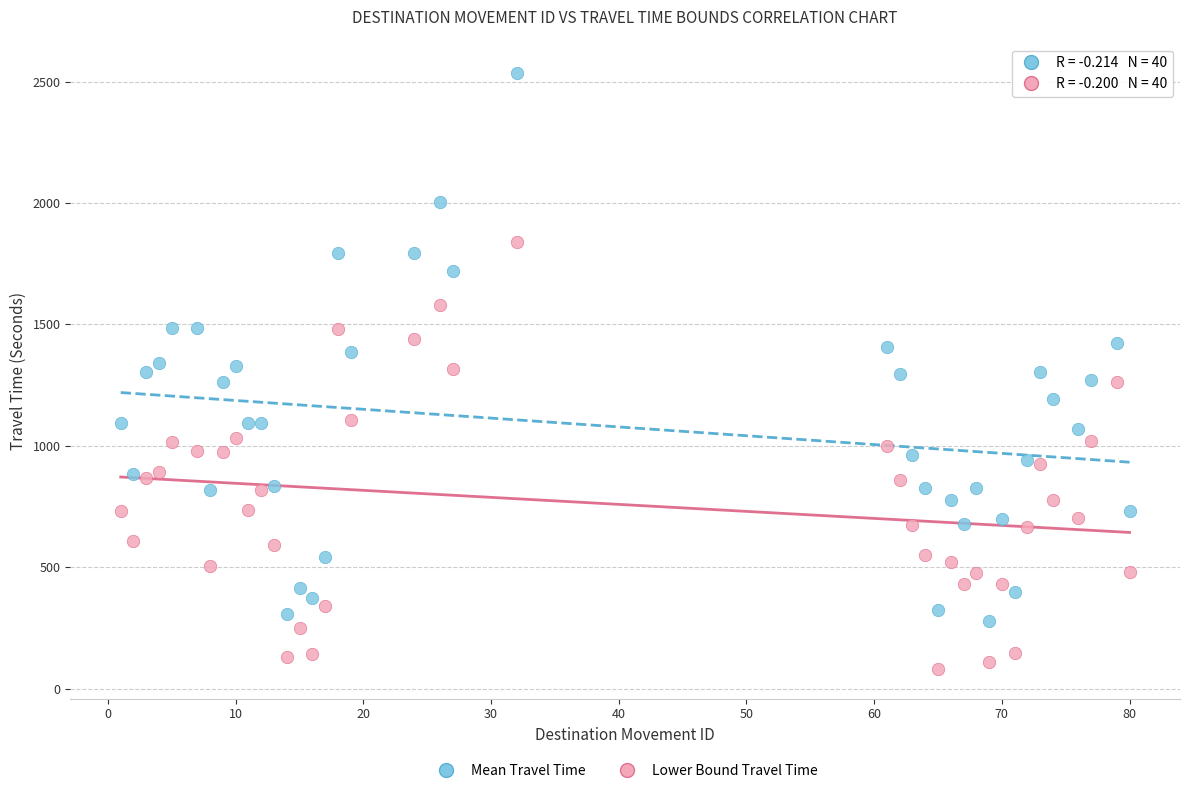

Which series has the widest spread of Y values?

Mean Travel Time